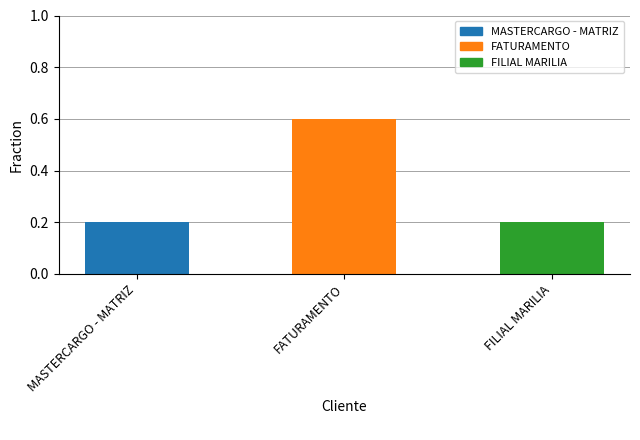

The chart shows a value of 0.3 at FATURAMENTO. True or false?

False